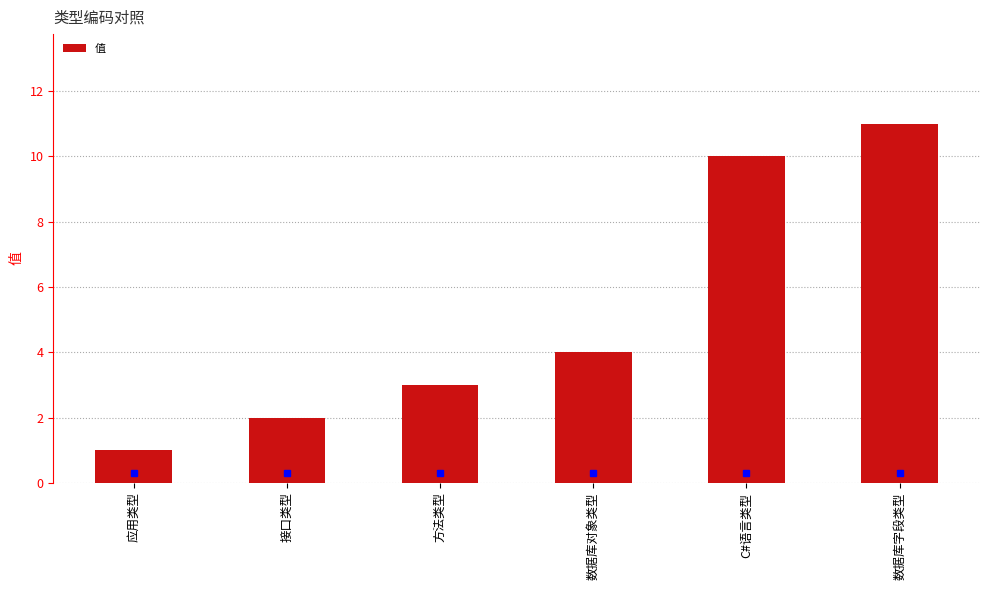

The chart shows a value of 4 at 数据库对象类型. True or false?

True